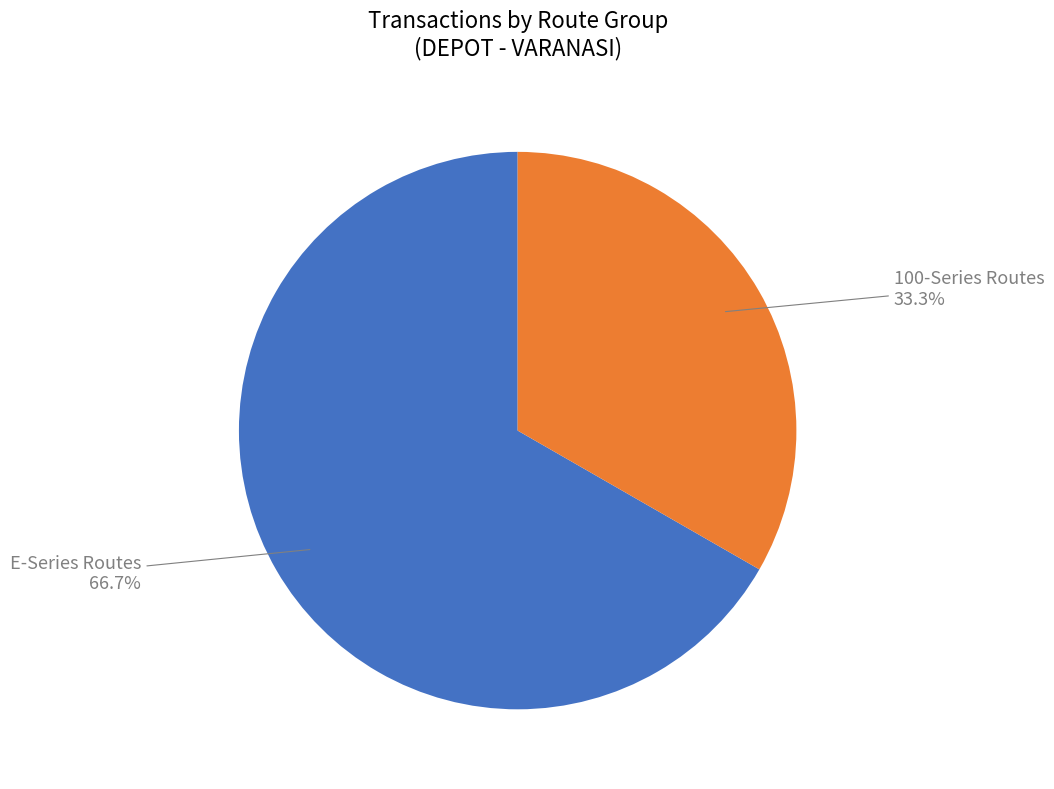

Rank the categories by value from lowest to highest.

100-Series Routes, E-Series Routes